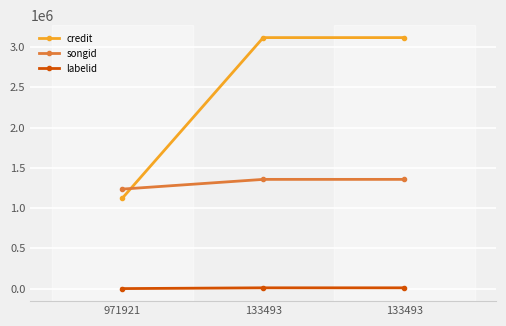

List the series in order of their peak value, highest first.

credit, songid, labelid